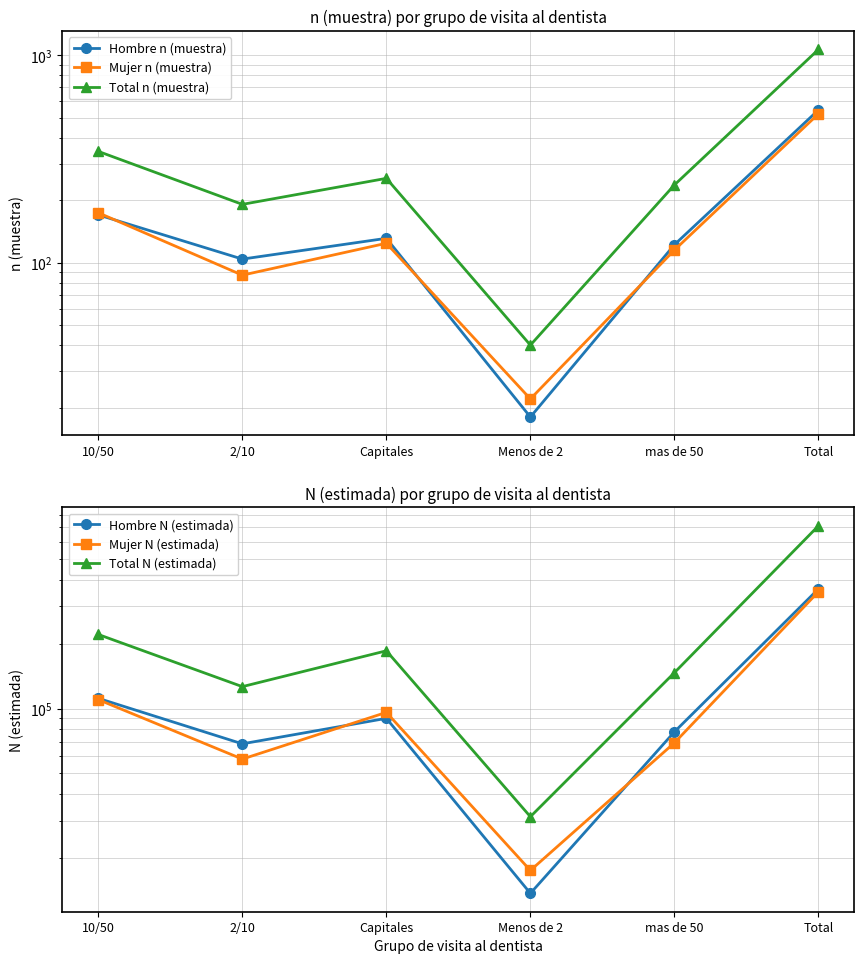

Between which two adjacent categories do Hombre N (estimada) and Mujer N (estimada) first intersect?

2/10 and Capitales